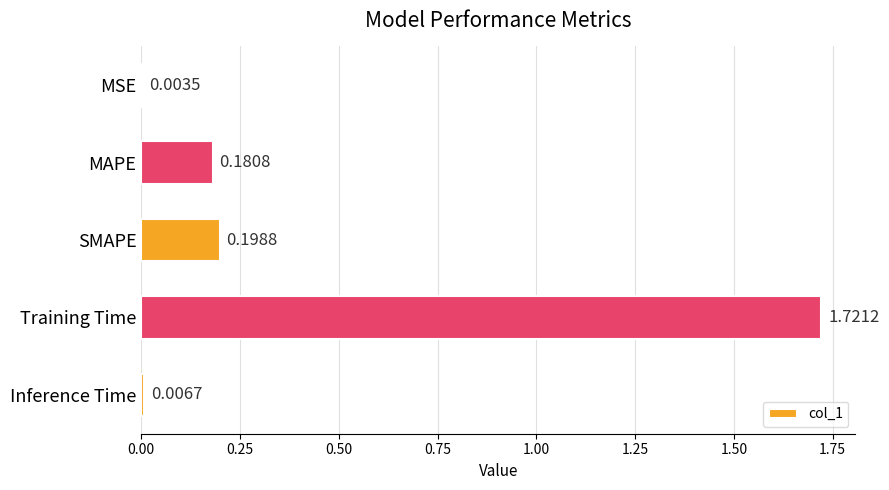

What is the change in value from SMAPE to Training Time?

+1.5